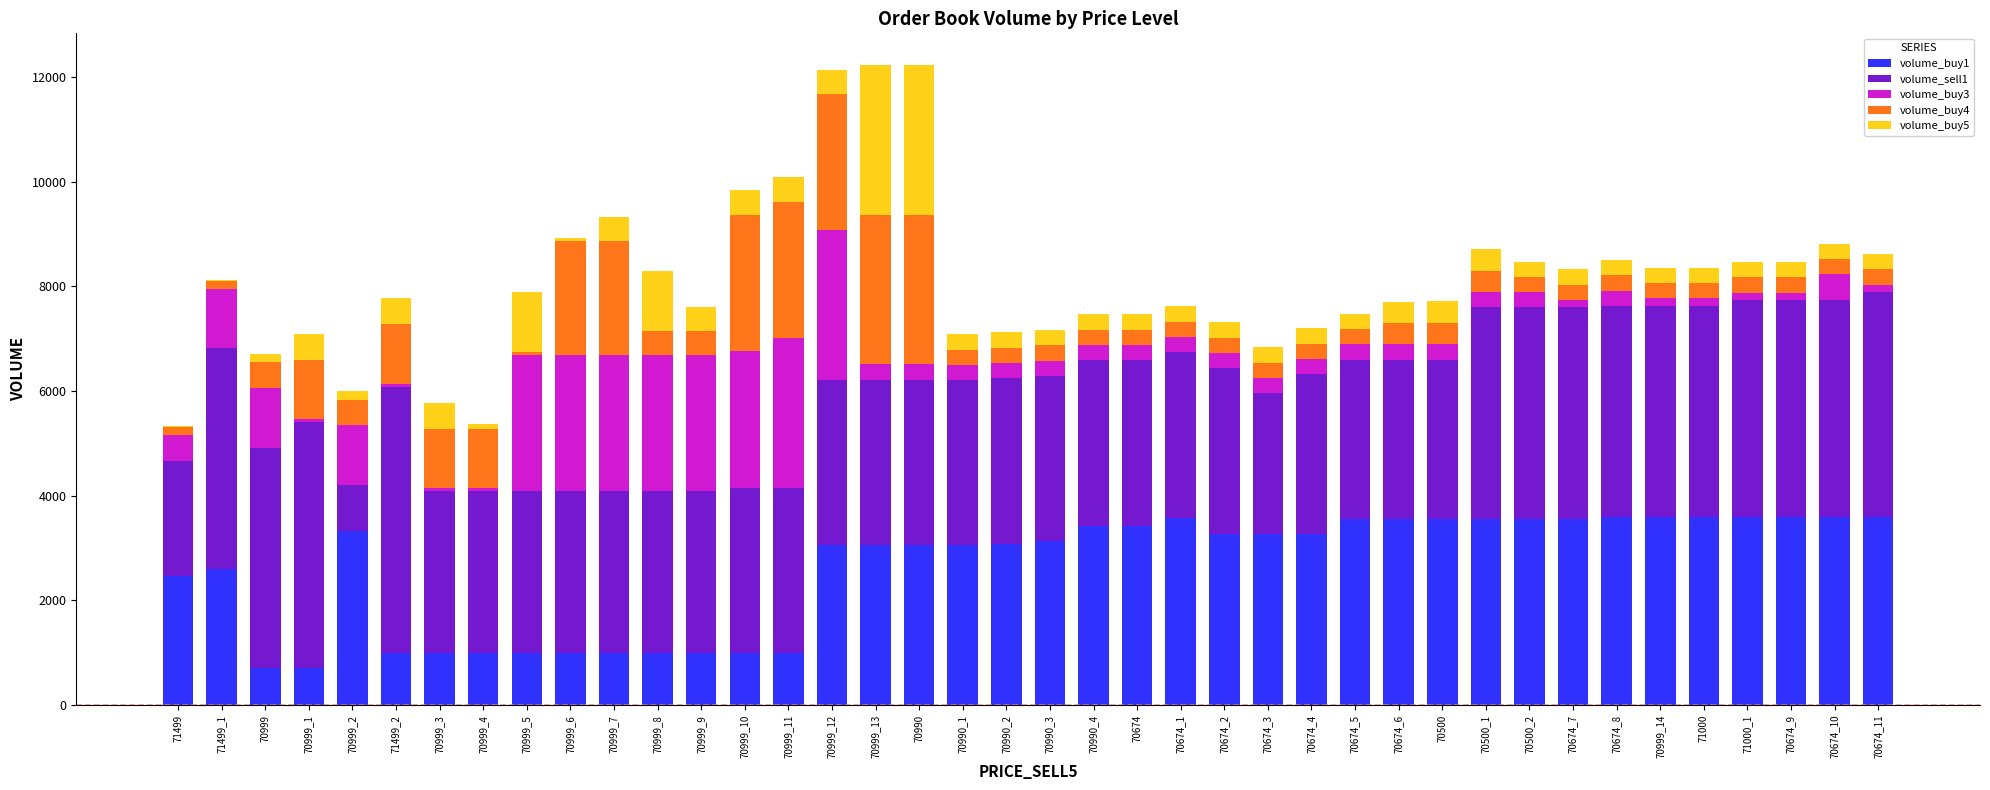

The value of volume_buy1 at 70674_4 is 3278. True or false?

True